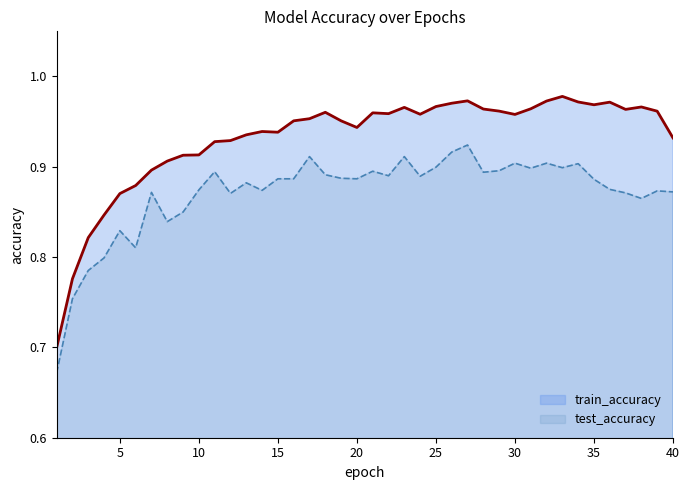

What is the spread (max minus min) of values at 30?

0.1